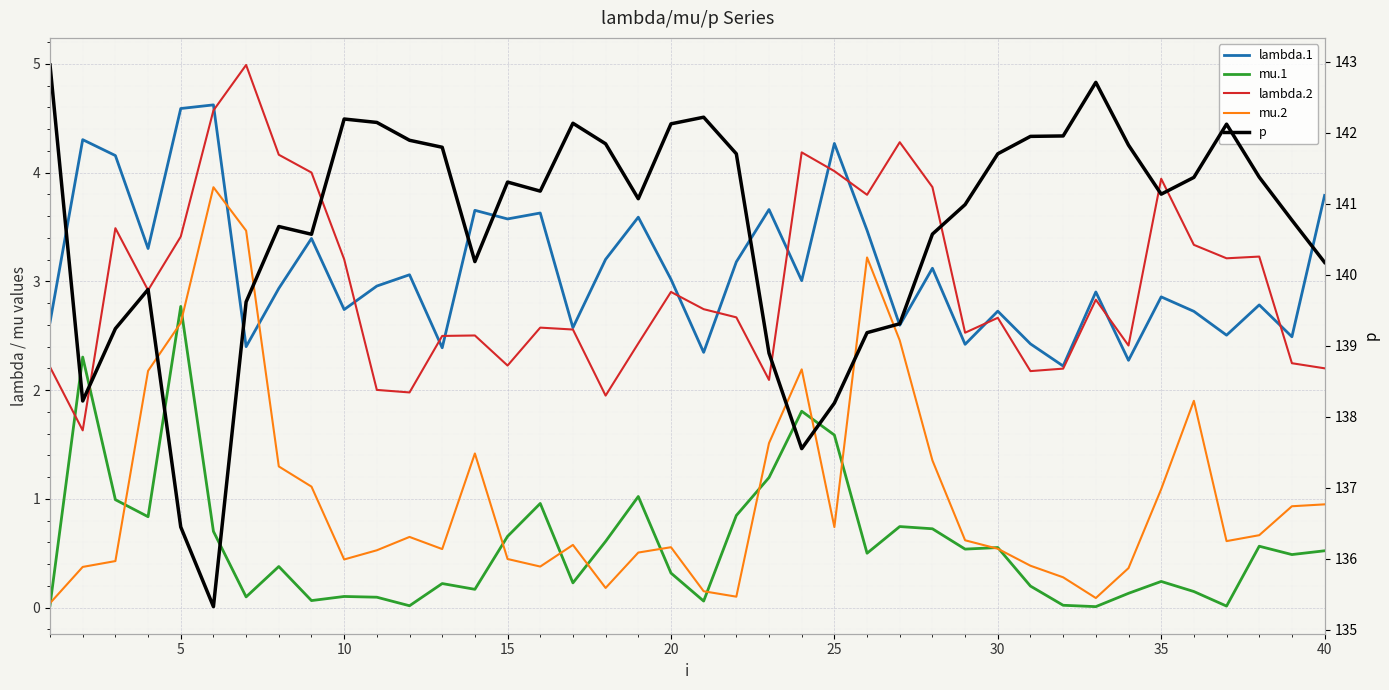

How many interior local valleys does the mu.2 series have?

8